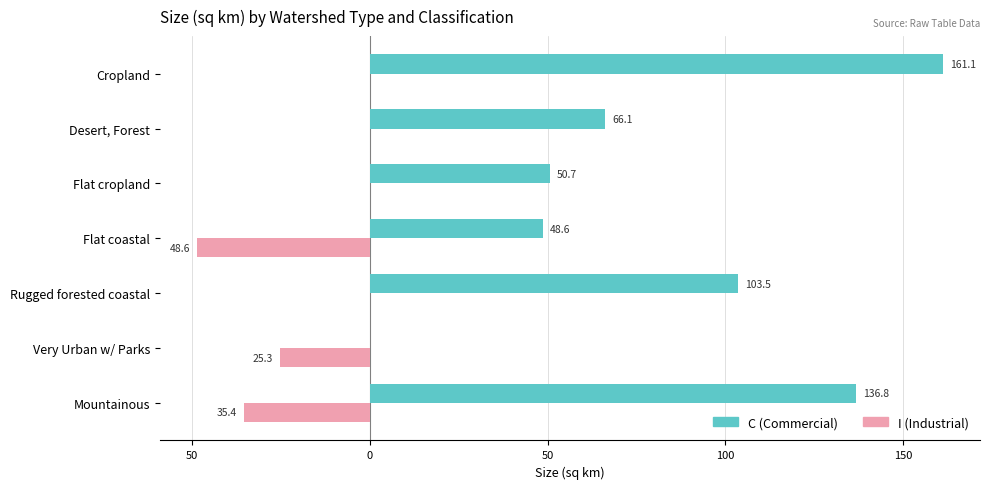

What are all the series names shown in the legend?

C (Commercial), I (Industrial)